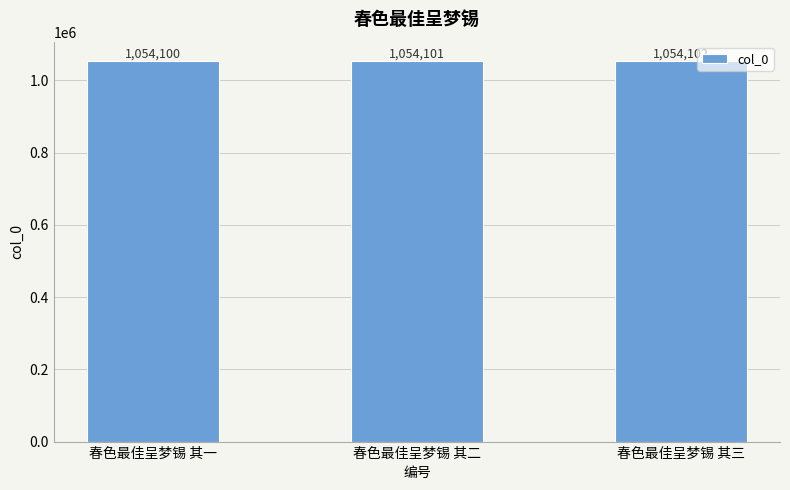

The value at 春色最佳呈梦锡 其二 is 396172. True or false?

False